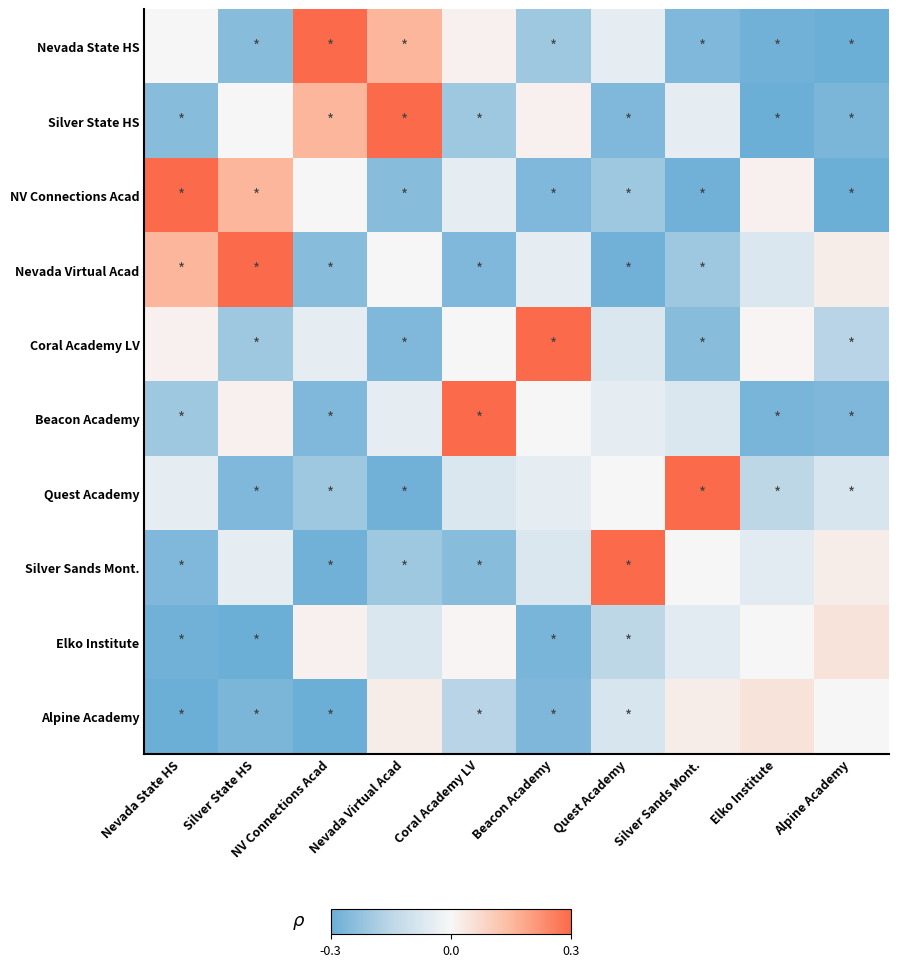

What is the maximum value shown in the chart?

0.3